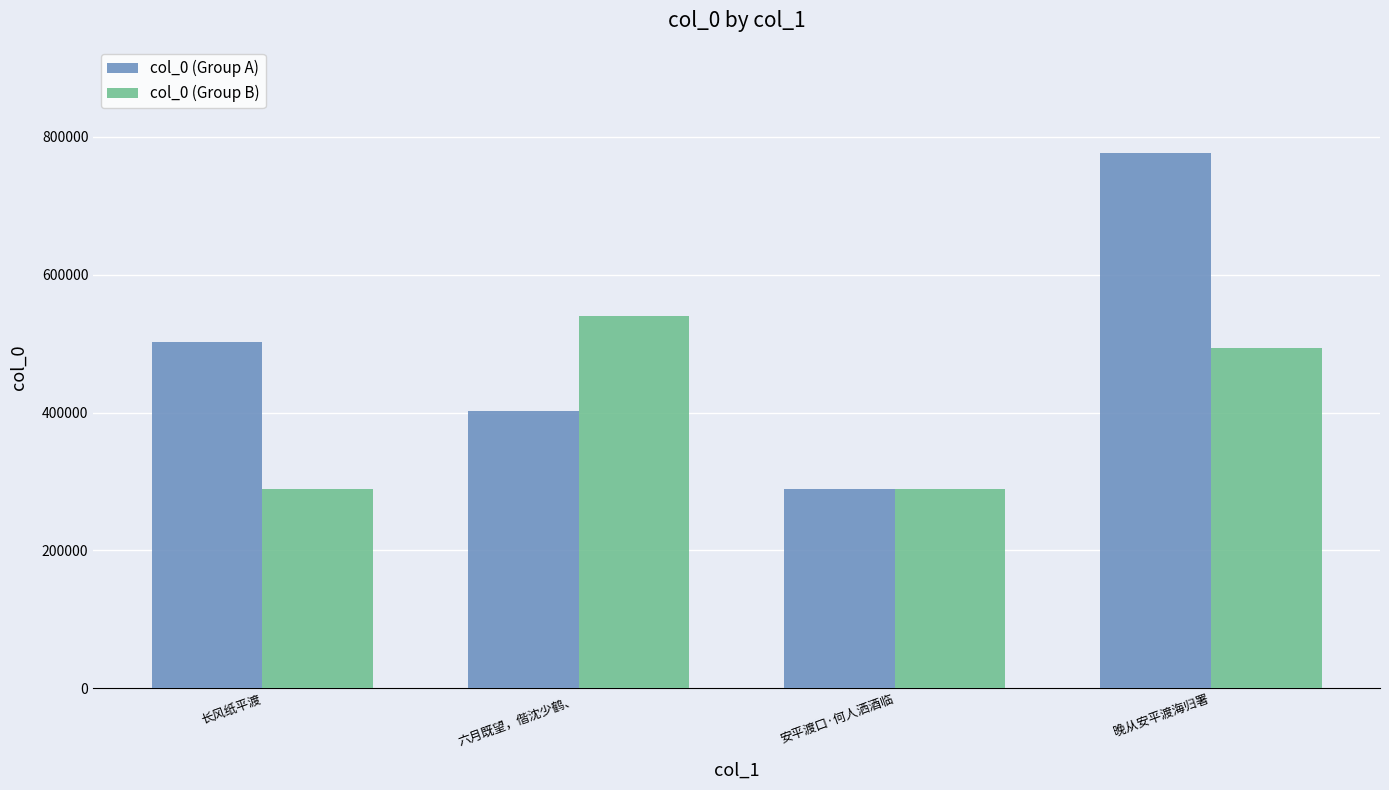

Count the number of categories in the chart.

4